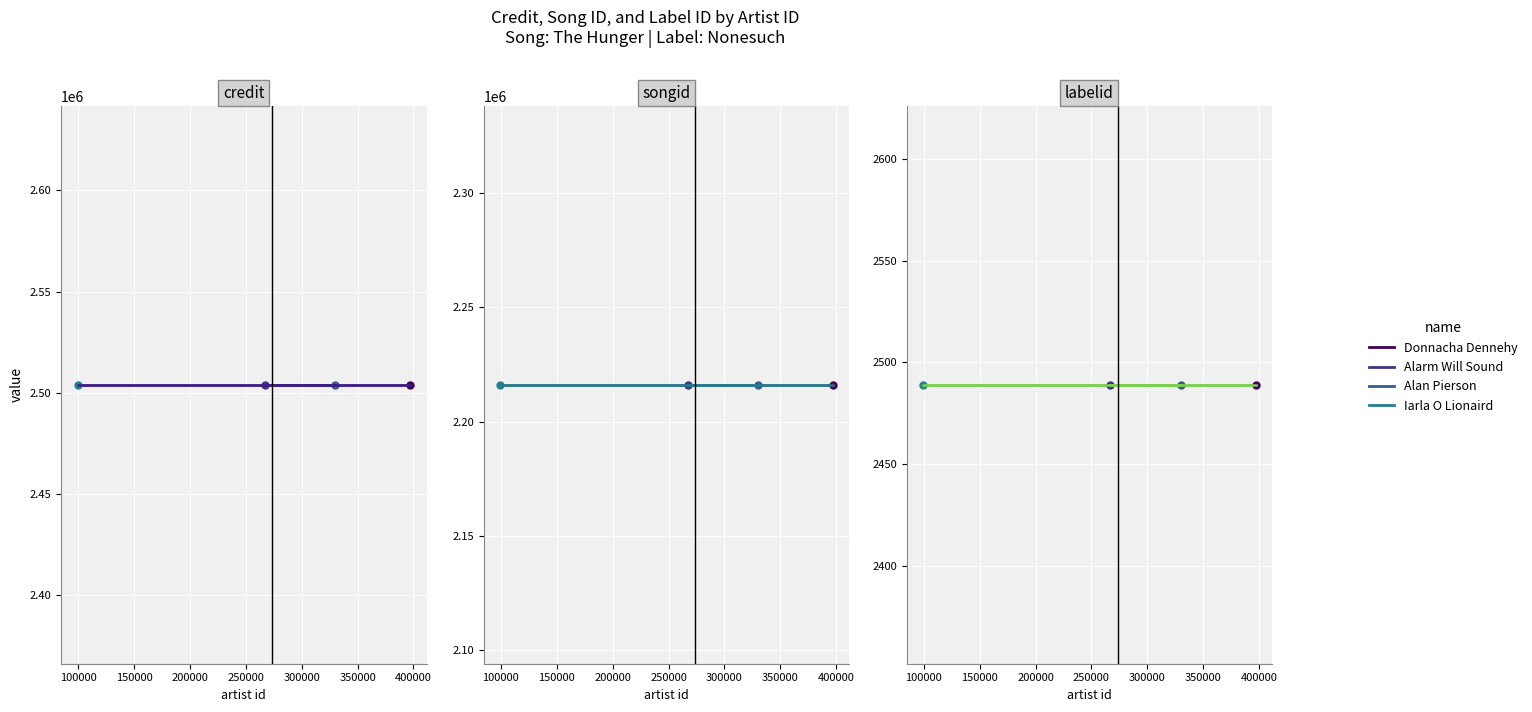

What is the maximum value shown in the chart?

2503935